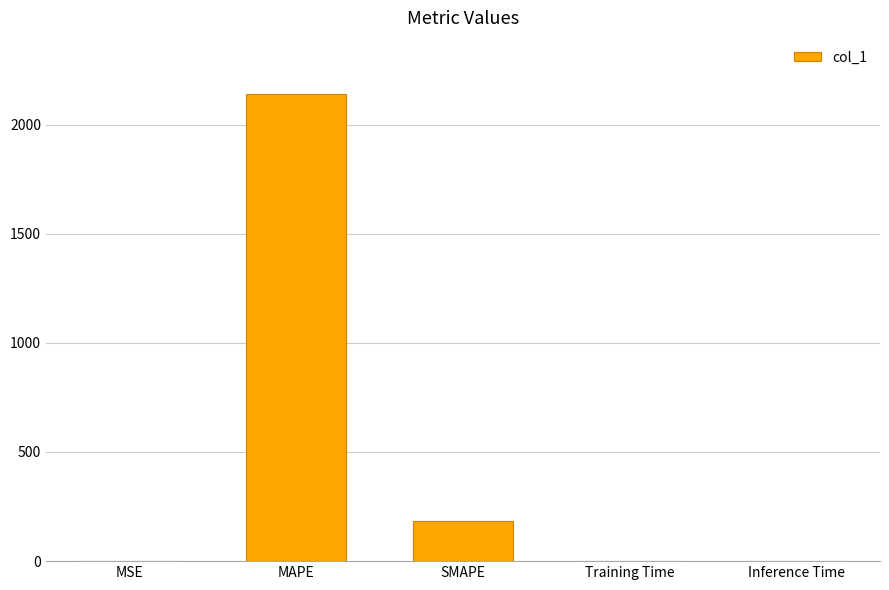

The chart shows a value of 2140.0 at MAPE. True or false?

True